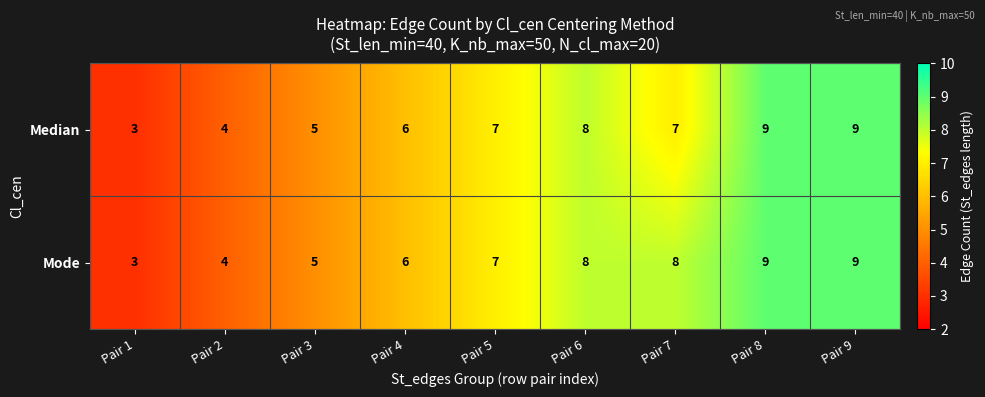

What is the total value across all series at Pair 9?

18